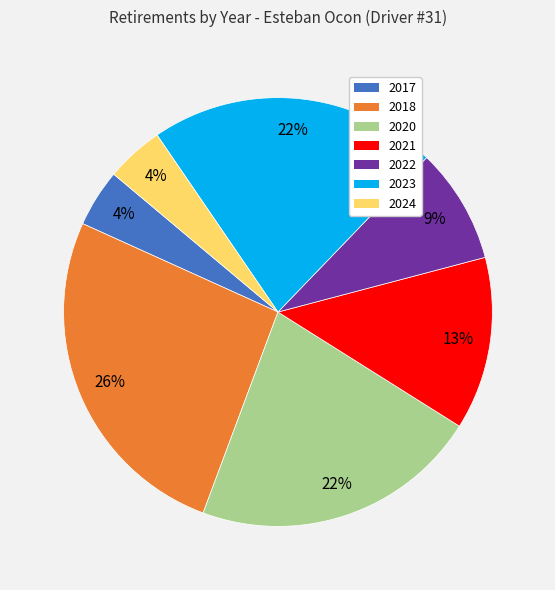

How many slices are in this pie chart?

7